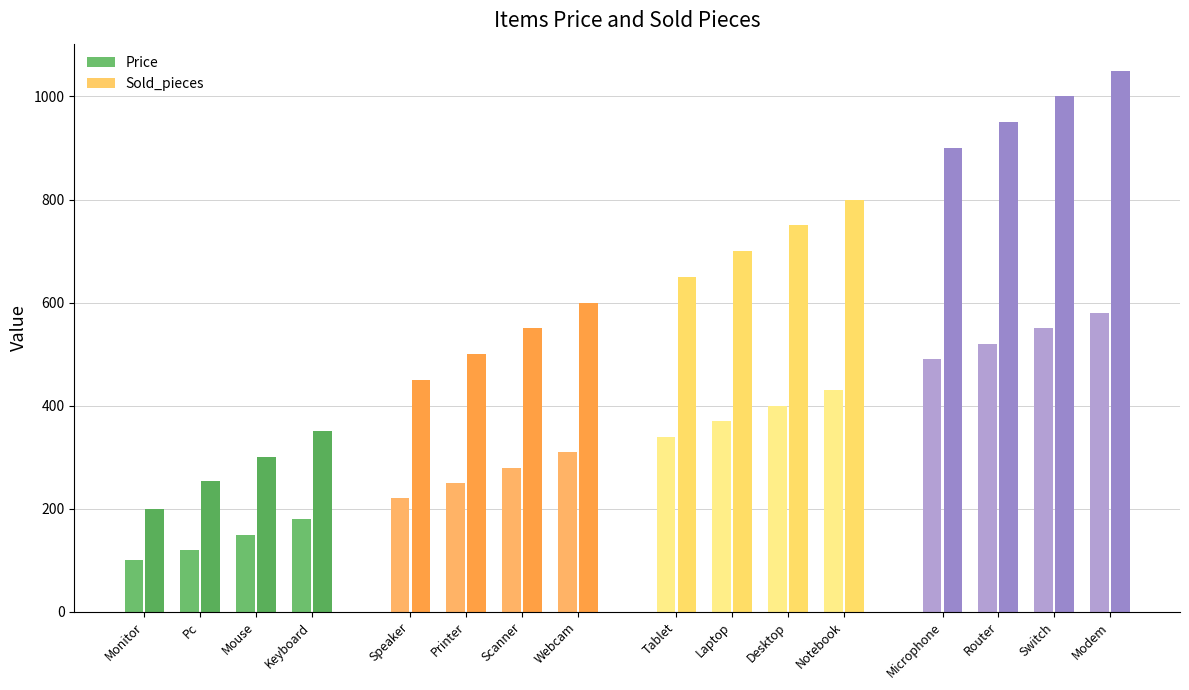

True or false: Sold_pieces has a value of 200 at Monitor.

True